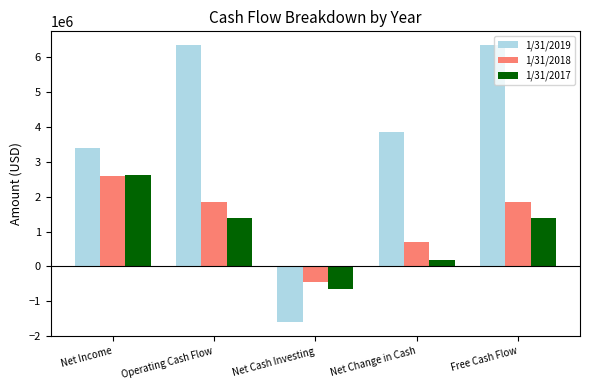

The 1/31/2017 series shows -153721 at Net Cash Investing. True or false?

False